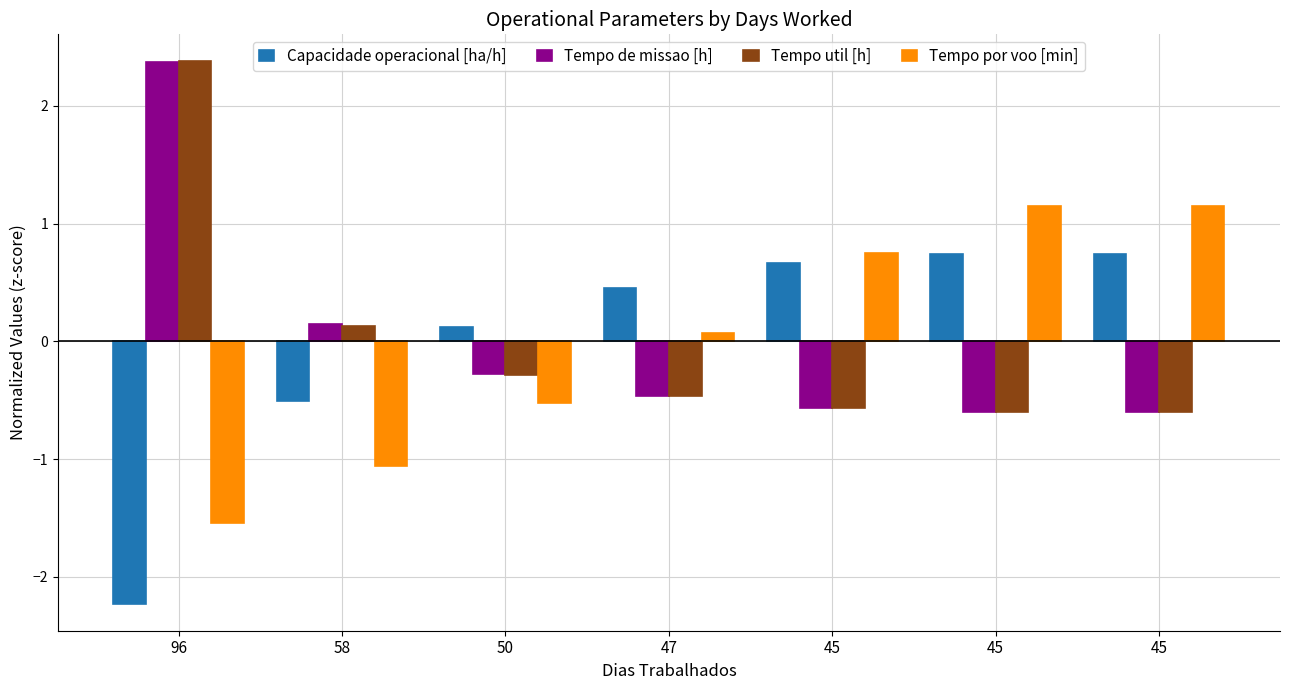

Read the Capacidade operacional [ha/h] value at 45.

0.7